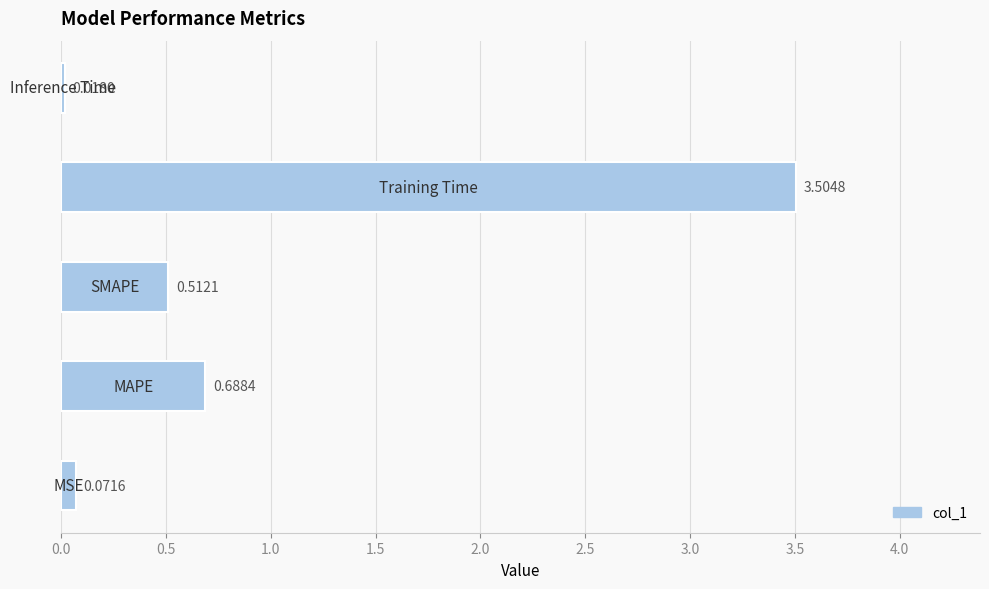

What is the sum of all values?

4.8